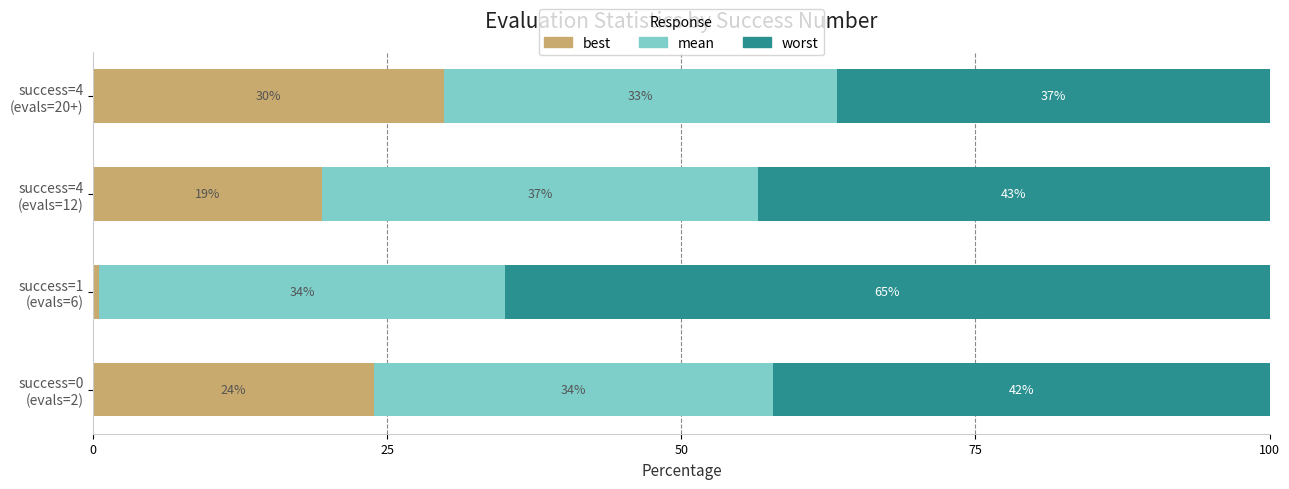

Count the number of categories in the chart.

4